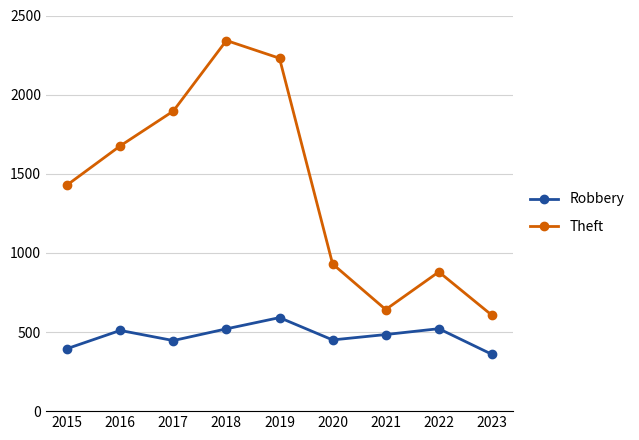

At which category is the sum across all series the highest?

2018